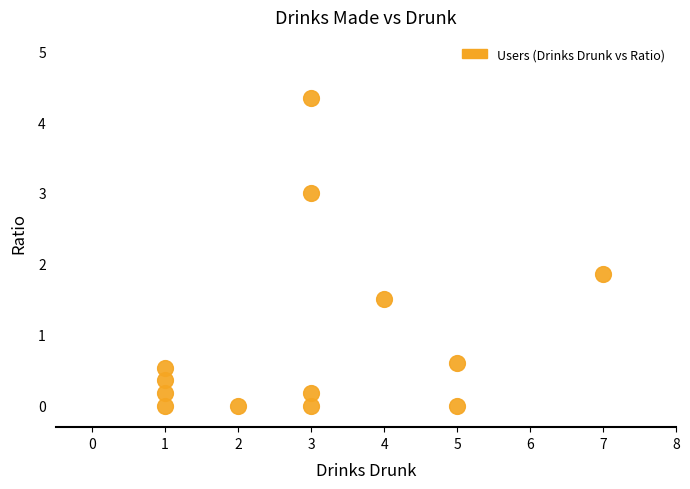

What is the range of X values (max minus min)?

6.0